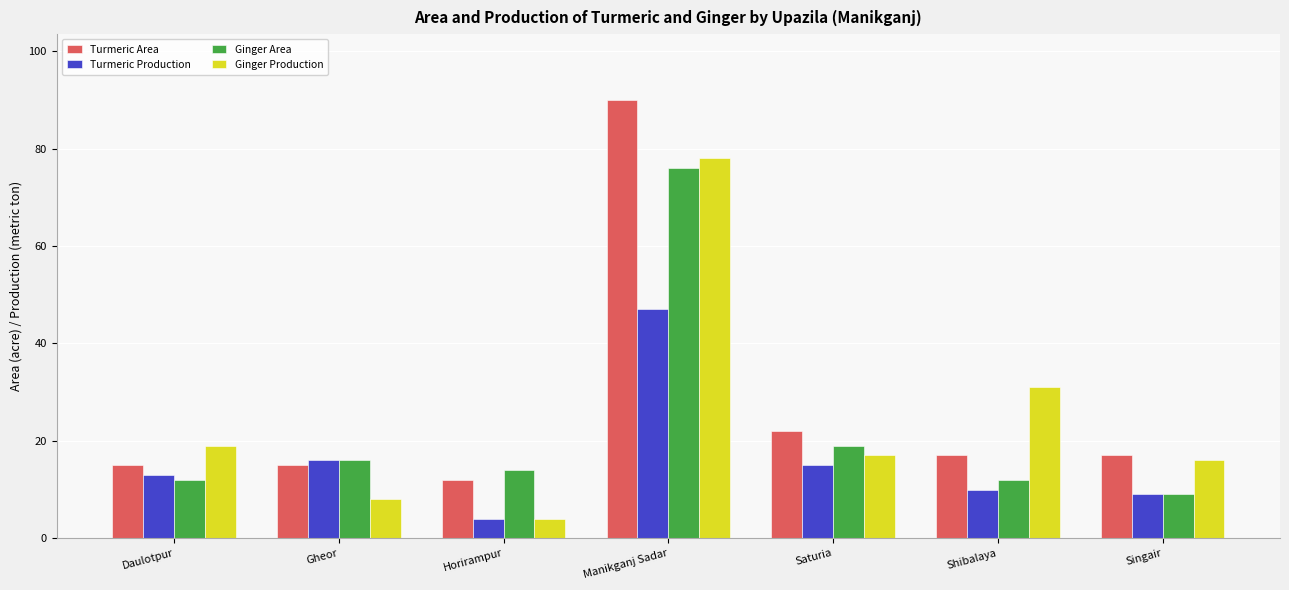

What are all the series names shown in the legend?

Turmeric Area, Turmeric Production, Ginger Area, Ginger Production